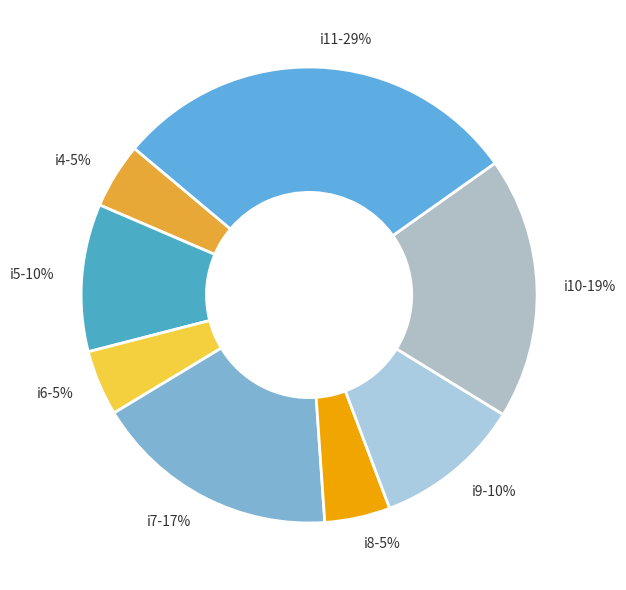

How many segments does this pie chart have?

8